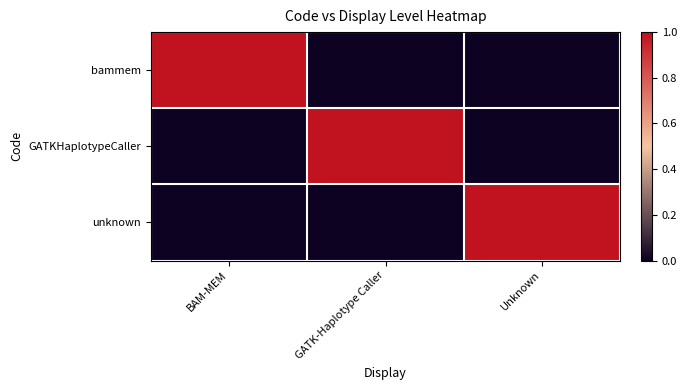

What is the total value across all series at GATK-Haplotype Caller?

1